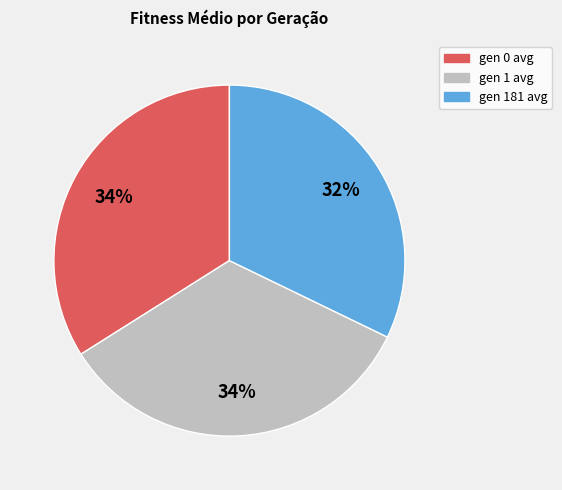

Approximately how many times larger is the value at gen 0 avg compared to gen 1 avg?

1.0